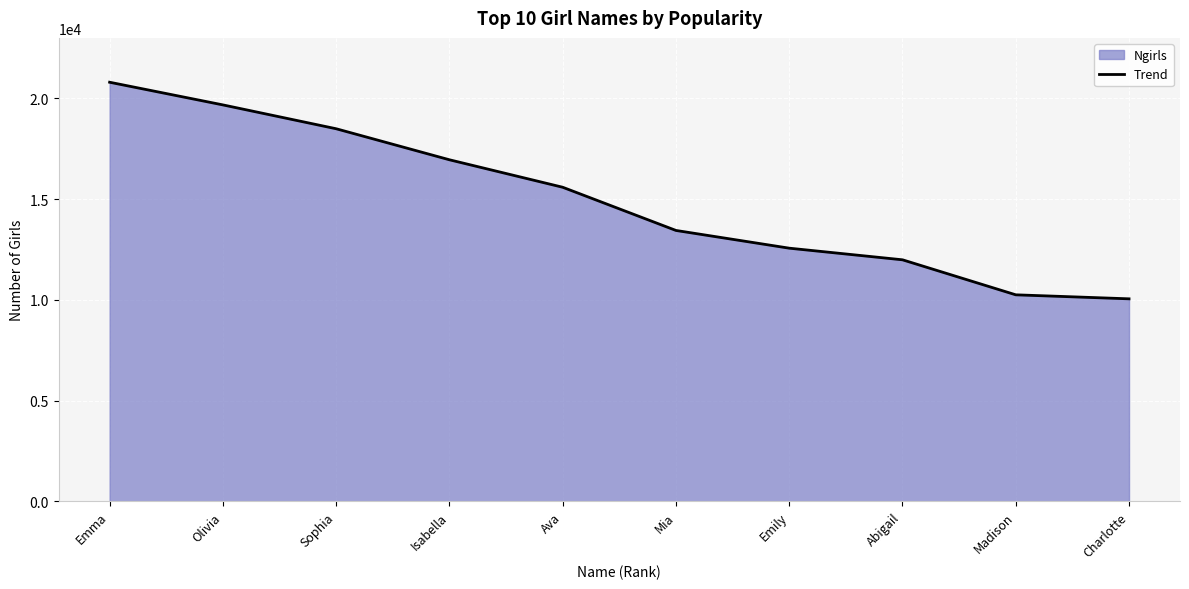

What position from the right is Isabella?

7